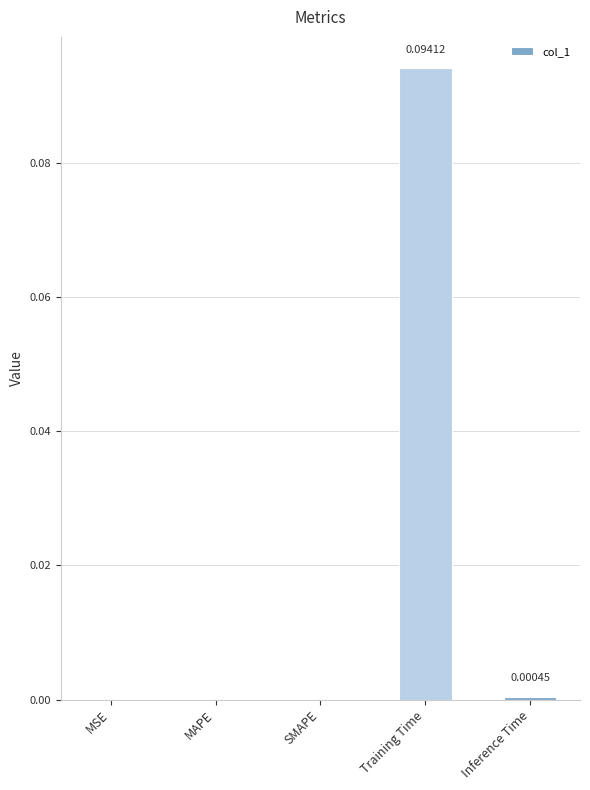

Which category has the highest value across all series?

Training Time